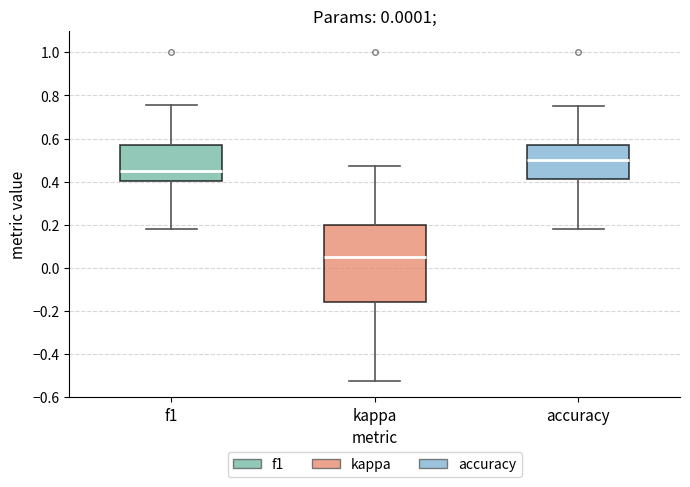

Reading left to right, read every box against the y-axis: the position of its median line, the range the box covers, and the ends of its whiskers. The values are not printed on the chart, so give them approximately, as read against the axis.

f1: median 0.44, box 0.40 to 0.58, whiskers 0.18 to 0.76
kappa: median 0.04, box -0.16 to 0.20, whiskers -0.52 to 0.48
accuracy: median 0.50, box 0.42 to 0.58, whiskers 0.18 to 0.76